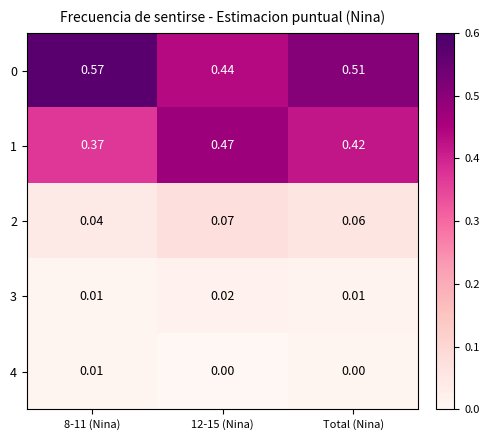

Is the value of 2 at Total (Nina) greater than the value of 0 at 8-11 (Nina)?

No